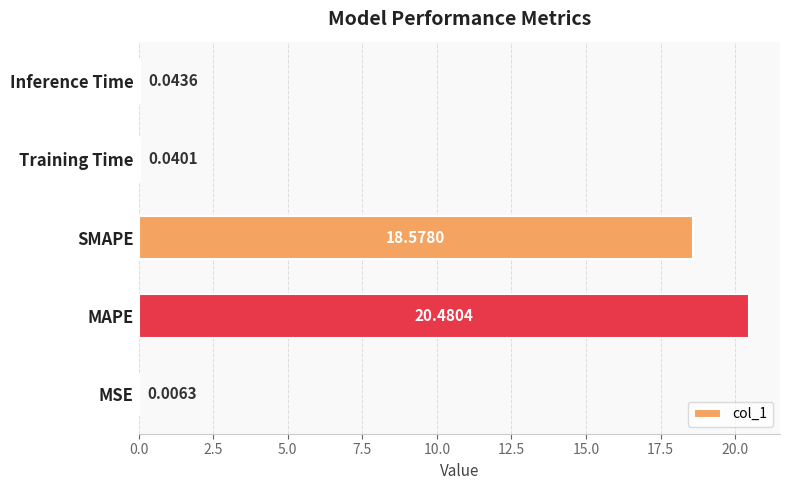

Where is the data nearest to the value 10?

SMAPE